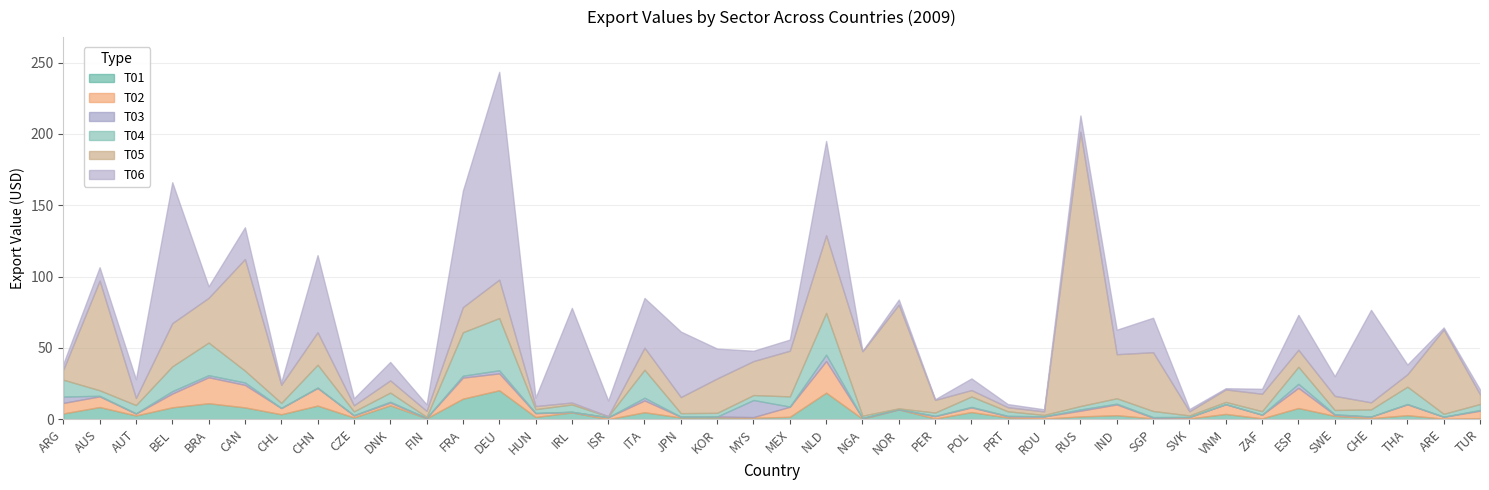

Which has a higher value, CHE or HUN?

HUN